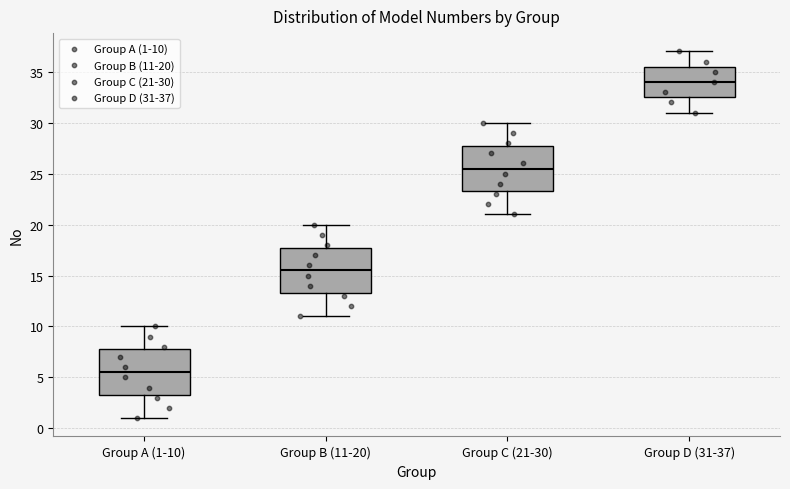

Reading left to right, transcribe this box plot: for each box, give where its median line is, the range the box spans, and where its two whiskers end, as read against the y-axis. The values are not printed on the chart, so give them approximately, as read against the axis.

Group A (1-10): median 5.5, box 3.5 to 8.0, whiskers 1.0 to 10.0
Group B (11-20): median 15.5, box 13.5 to 18.0, whiskers 11.0 to 20.0
Group C (21-30): median 25.5, box 23.5 to 28.0, whiskers 21.0 to 30.0
Group D (31-37): median 34.0, box 32.5 to 35.5, whiskers 31.0 to 37.0